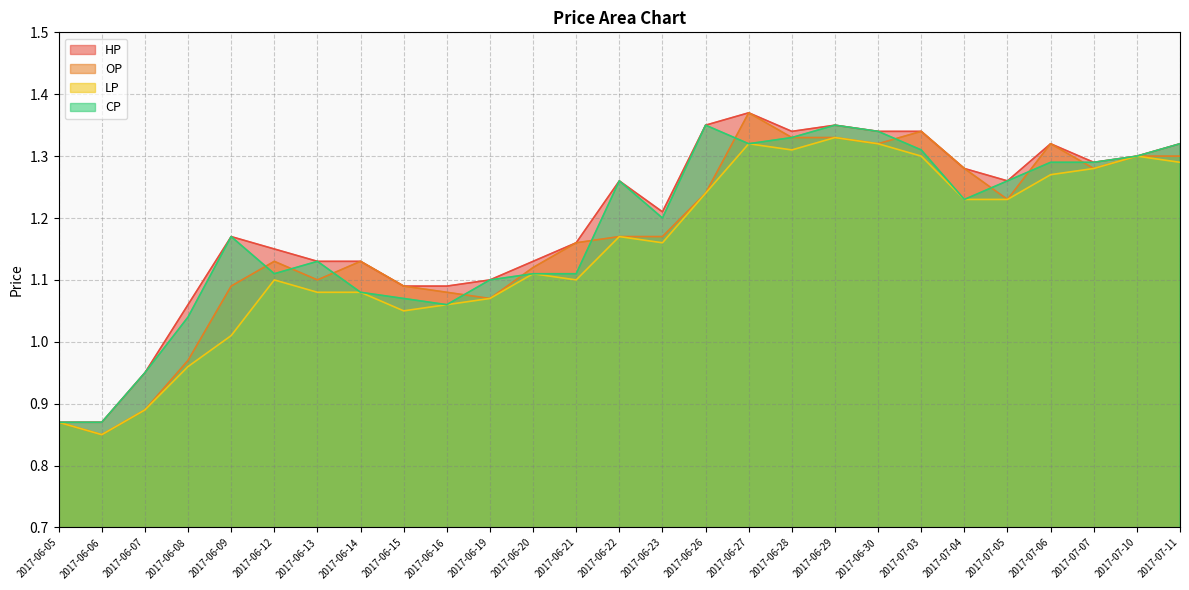

How many data points in OP are less than 1?

4